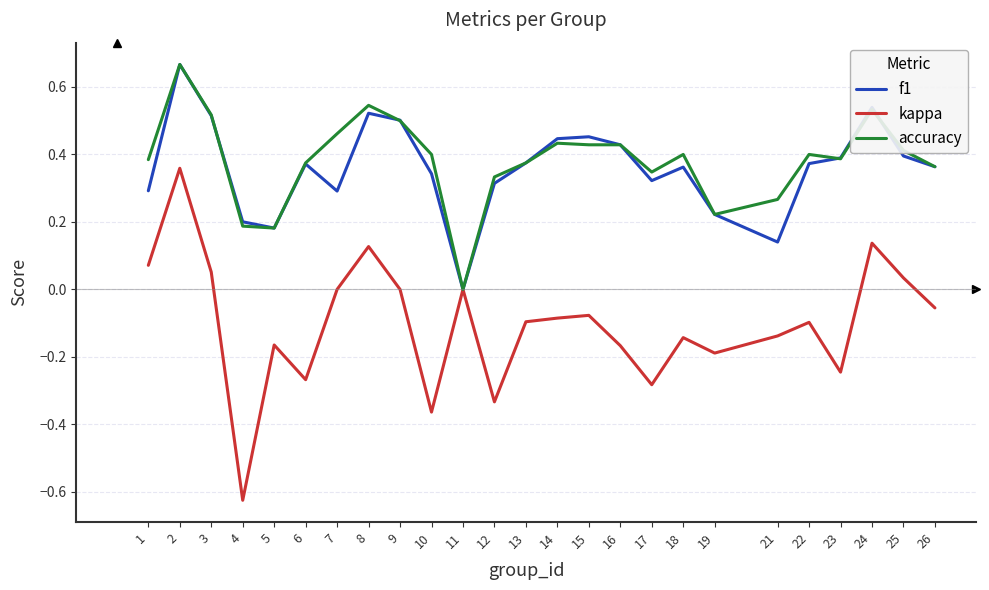

True or false: kappa has a value of -0.5 at 11.

False